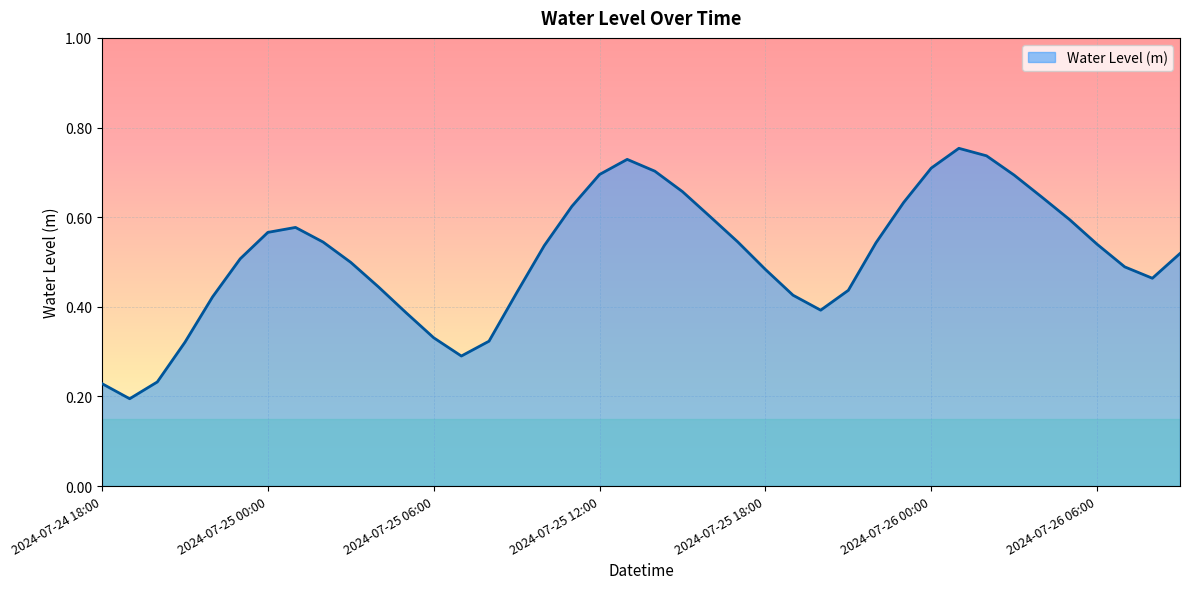

Is this an area chart (filled region under the line)?

Yes